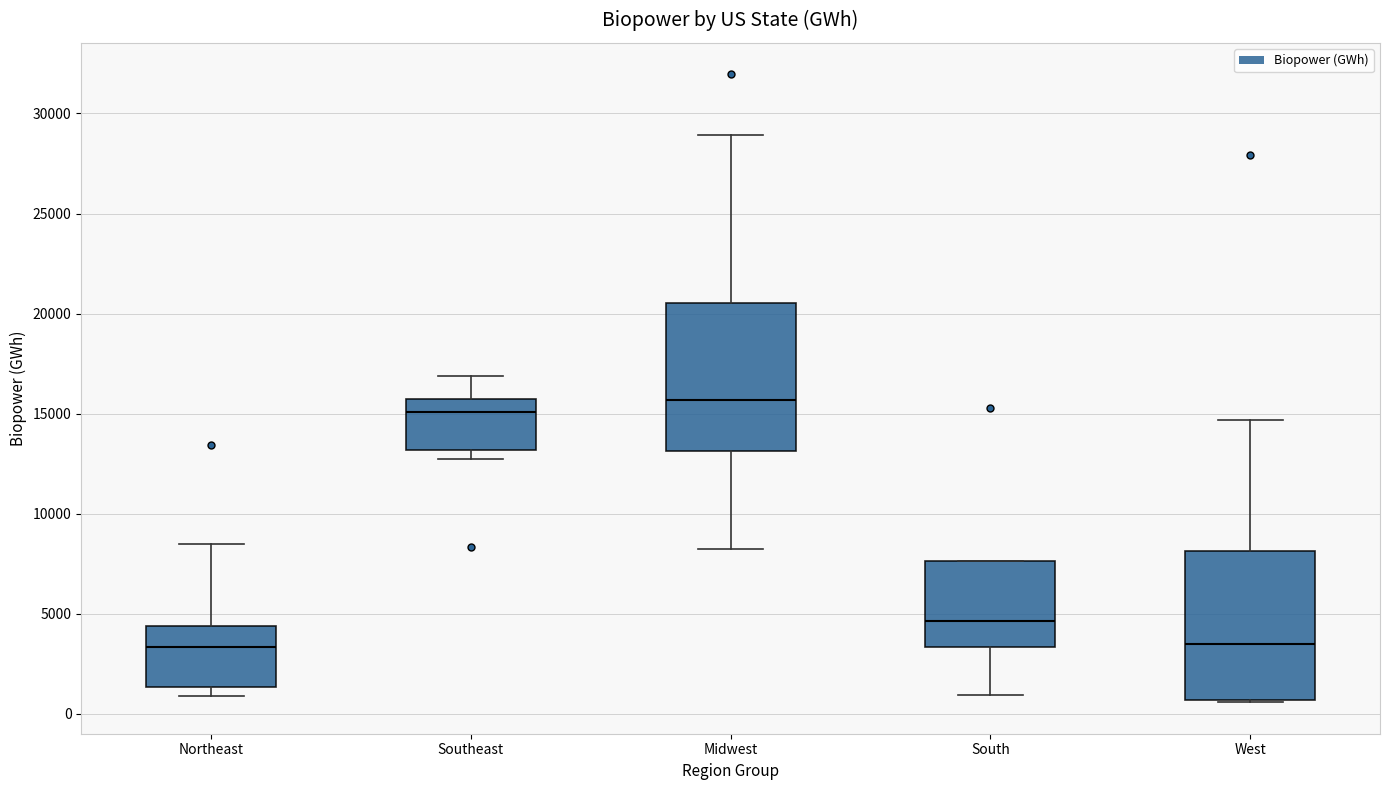

Reading left to right, transcribe this box plot: for each box, give where its median line is, the range the box spans, and where its two whiskers end, as read against the y-axis. The values are not printed on the chart, so give them approximately, as read against the axis.

Northeast: median 3500, box 1500 to 4500, whiskers 1000 to 8500
Southeast: median 15000, box 13000 to 15500, whiskers 12500 to 17000
Midwest: median 15500, box 13000 to 20500, whiskers 8000 to 29000
South: median 4500, box 3500 to 7500, whiskers 1000 to 7500
West: median 3500, box 500 to 8000, whiskers 500 to 14500